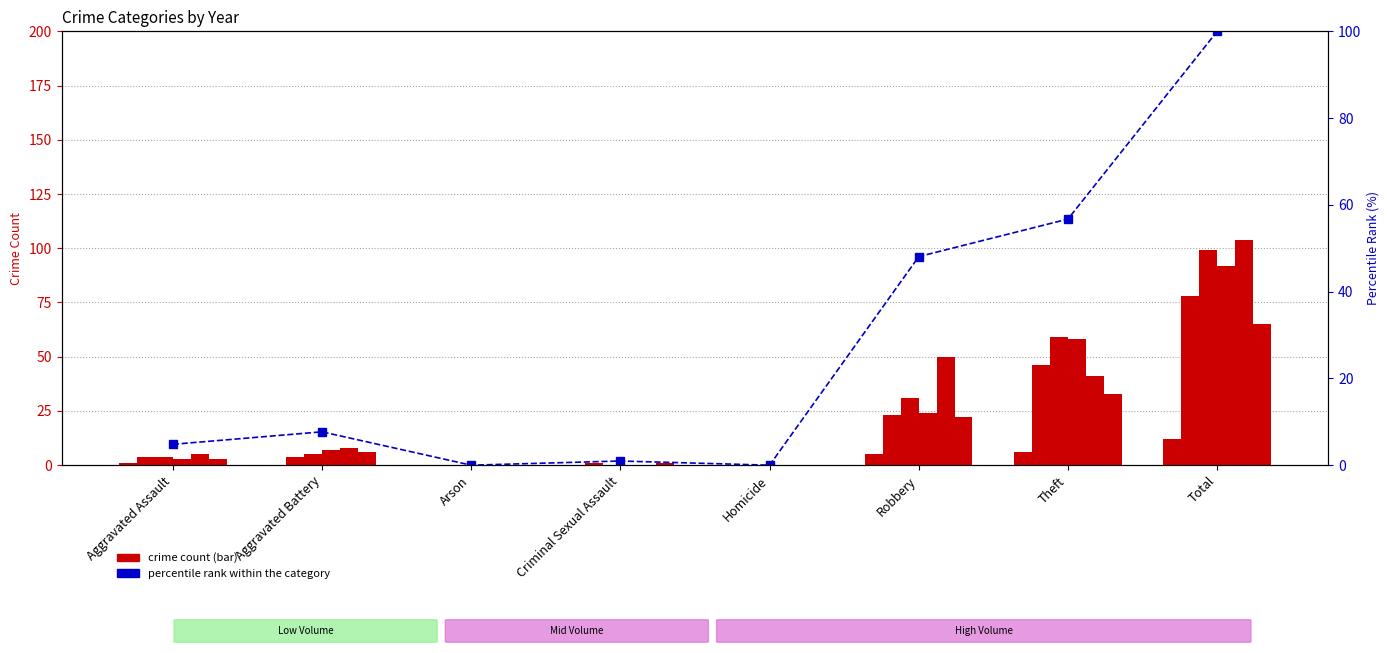

What is the sum of all values?

218.3